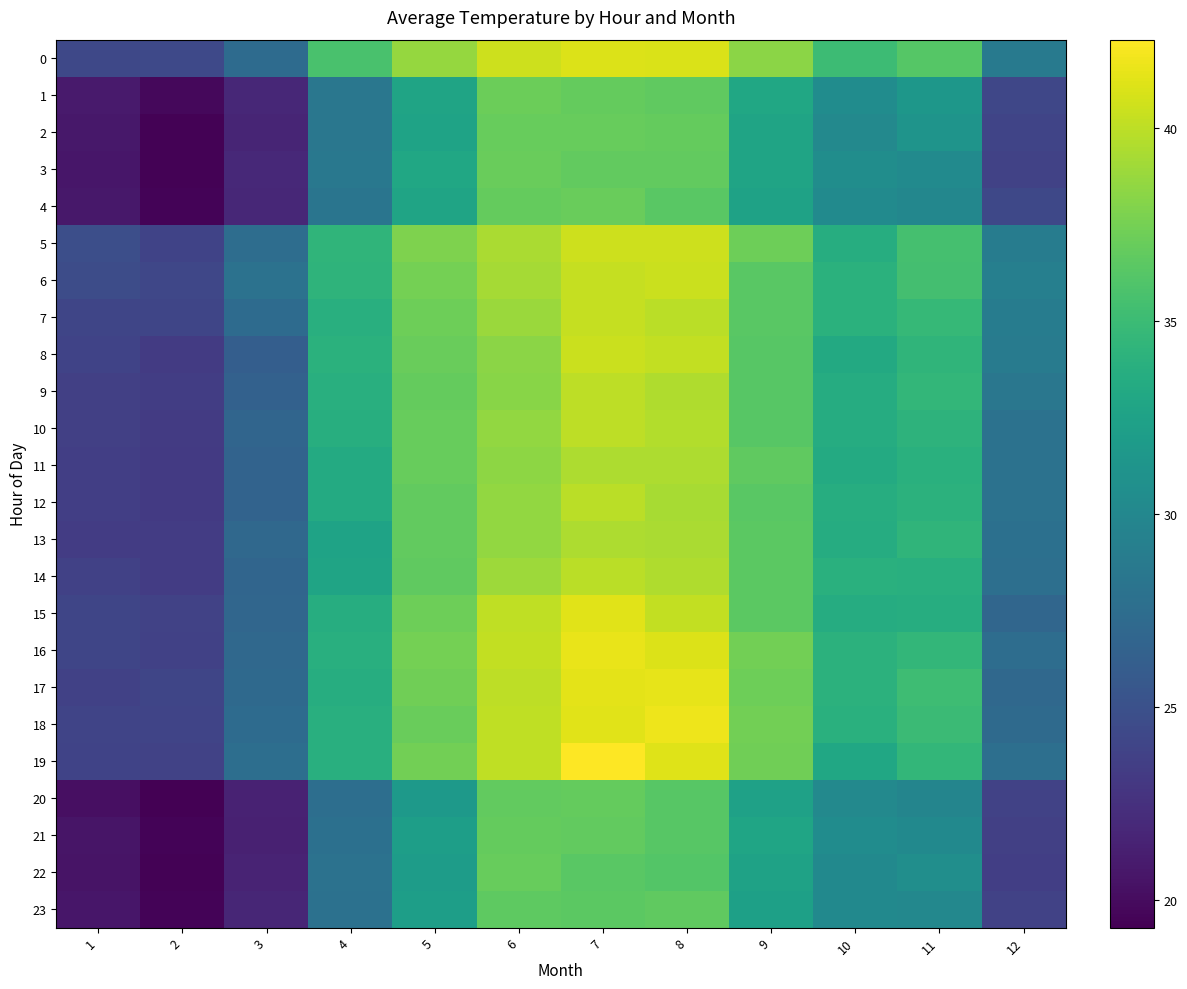

How many data points does each series have?

12